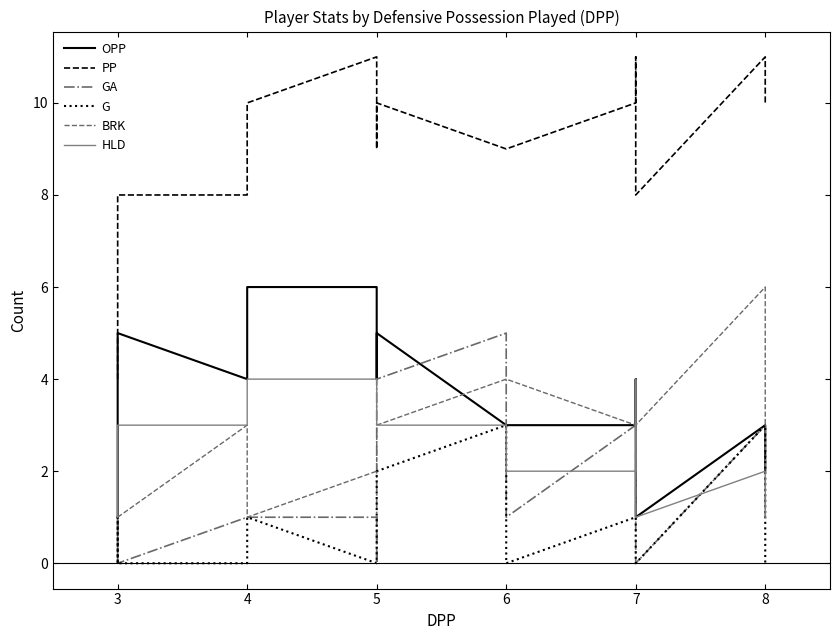

Which series ends up on top after the final intersection of GA and HLD?

GA